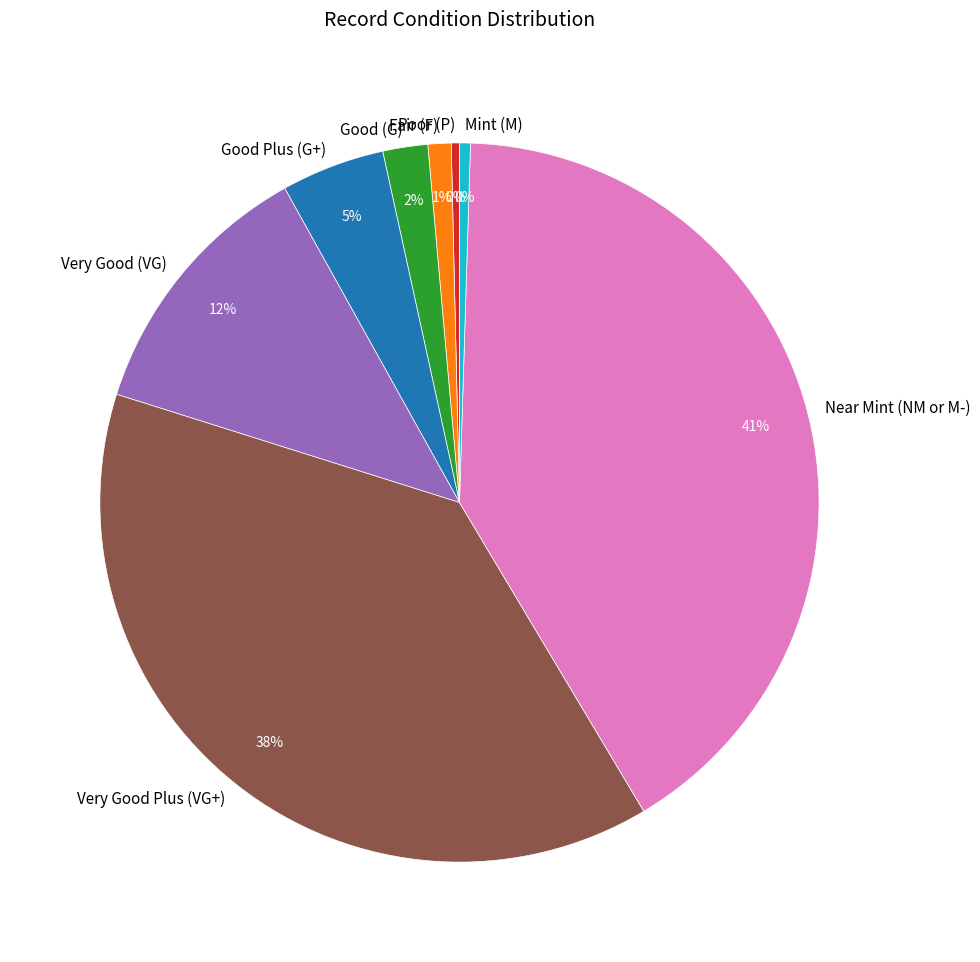

Does Poor (P) represent more than half of the total?

No